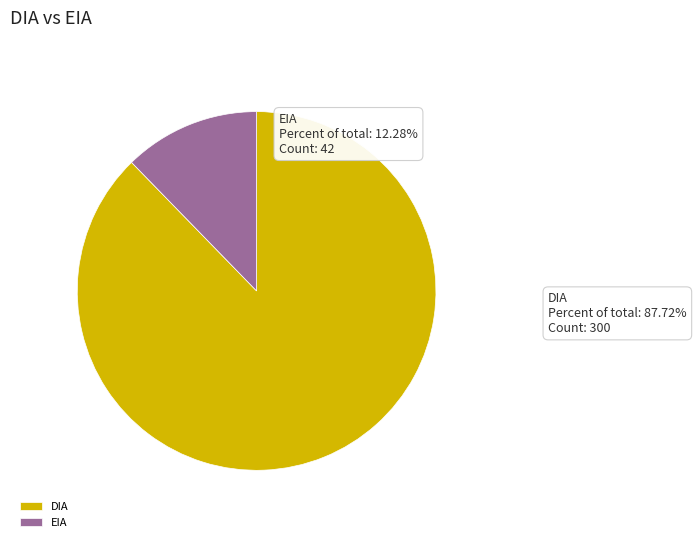

To the nearest percent, what portion does EIA represent?

12%